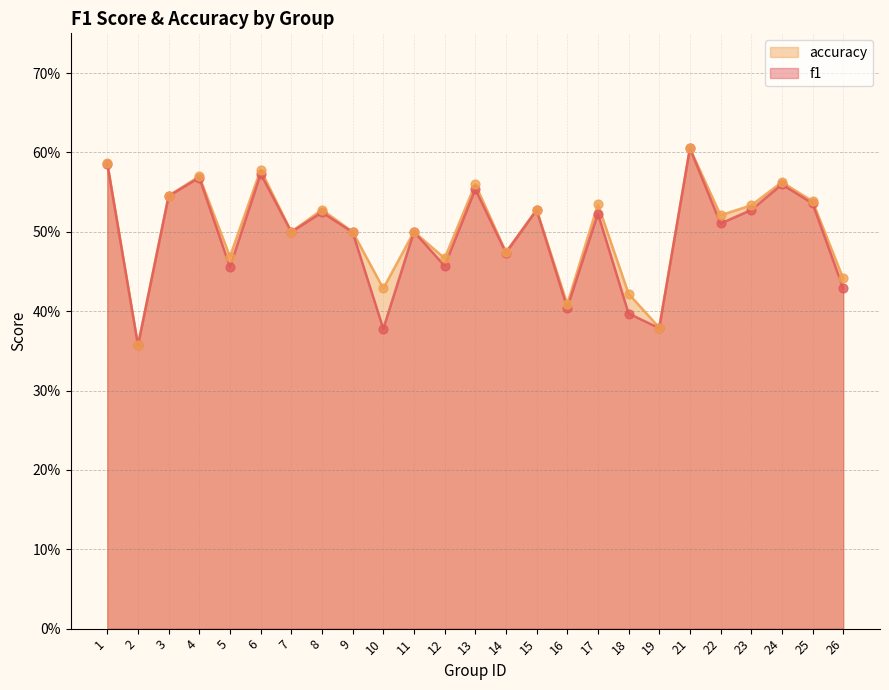

Is the value of f1 at 14 greater than the value of accuracy at 17?

No